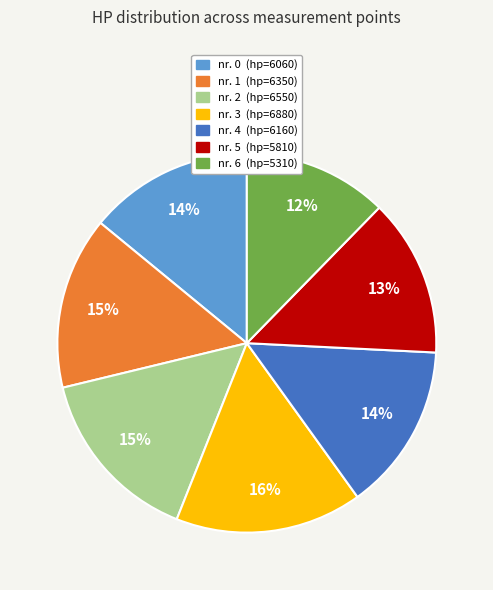

To the nearest percent, what is the difference between the largest and smallest slice percentages?

4%